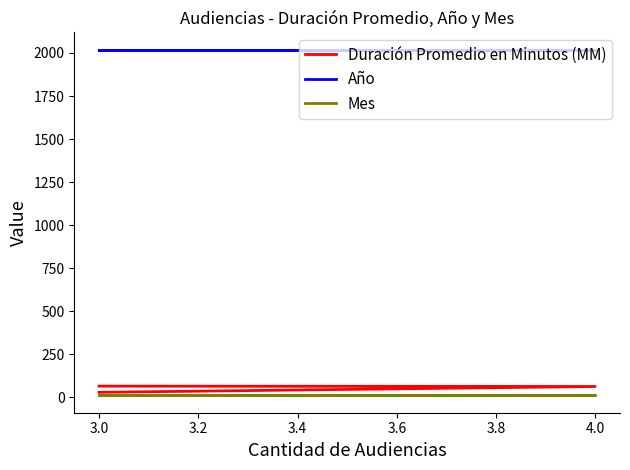

Reading left to right, extract all data points from this chart.

Duración Promedio en Minutos (MM): 64	62	28
Año: 2019	2019	2019
Mes: 10	10	10